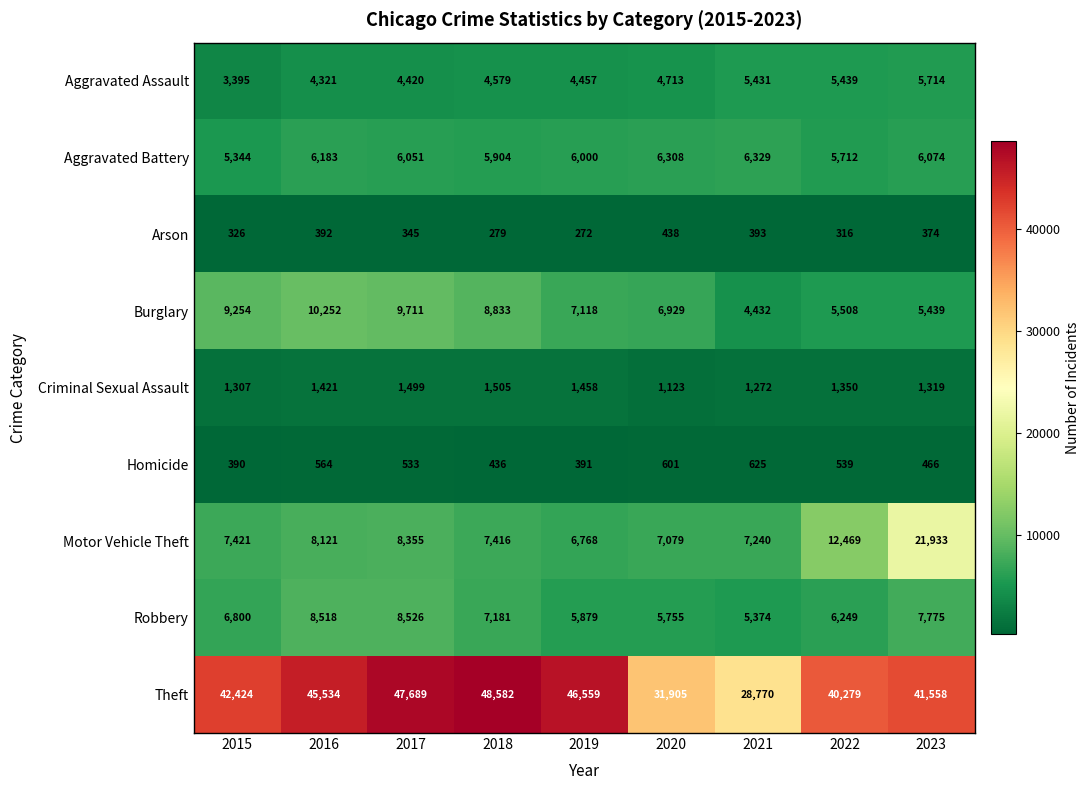

Which series has the largest total across all categories?

Theft